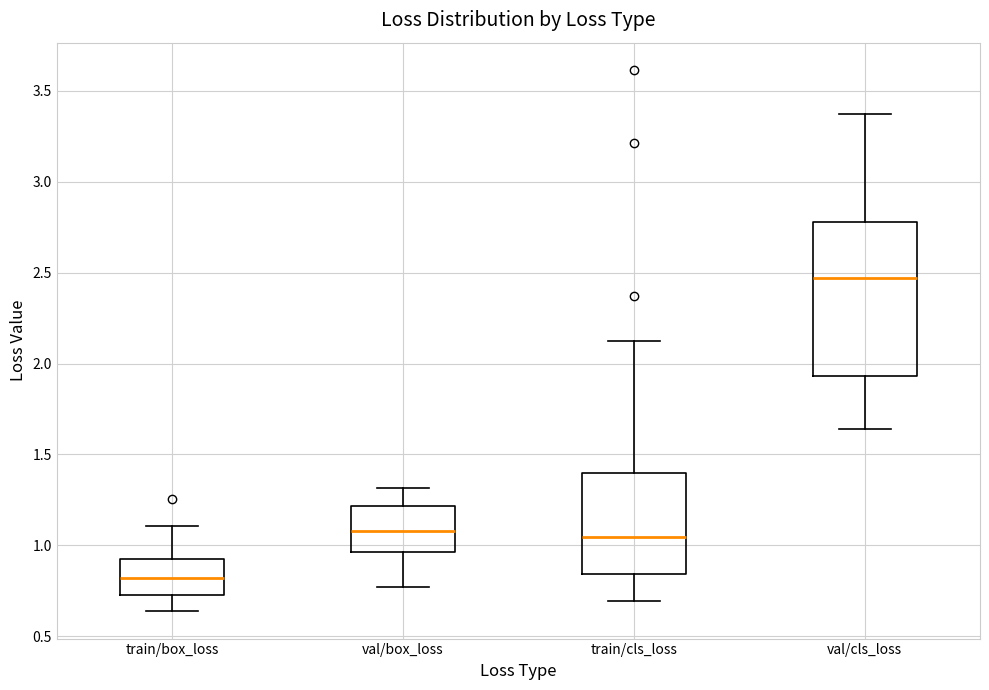

Reading left to right, read every box against the y-axis: the position of its median line, the range the box covers, and the ends of its whiskers. The values are not printed on the chart, so give them approximately, as read against the axis.

train/box_loss: median 0.80, box 0.75 to 0.95, whiskers 0.65 to 1.10
val/box_loss: median 1.10, box 0.95 to 1.20, whiskers 0.75 to 1.30
train/cls_loss: median 1.05, box 0.85 to 1.40, whiskers 0.70 to 2.10
val/cls_loss: median 2.45, box 1.95 to 2.80, whiskers 1.65 to 3.35